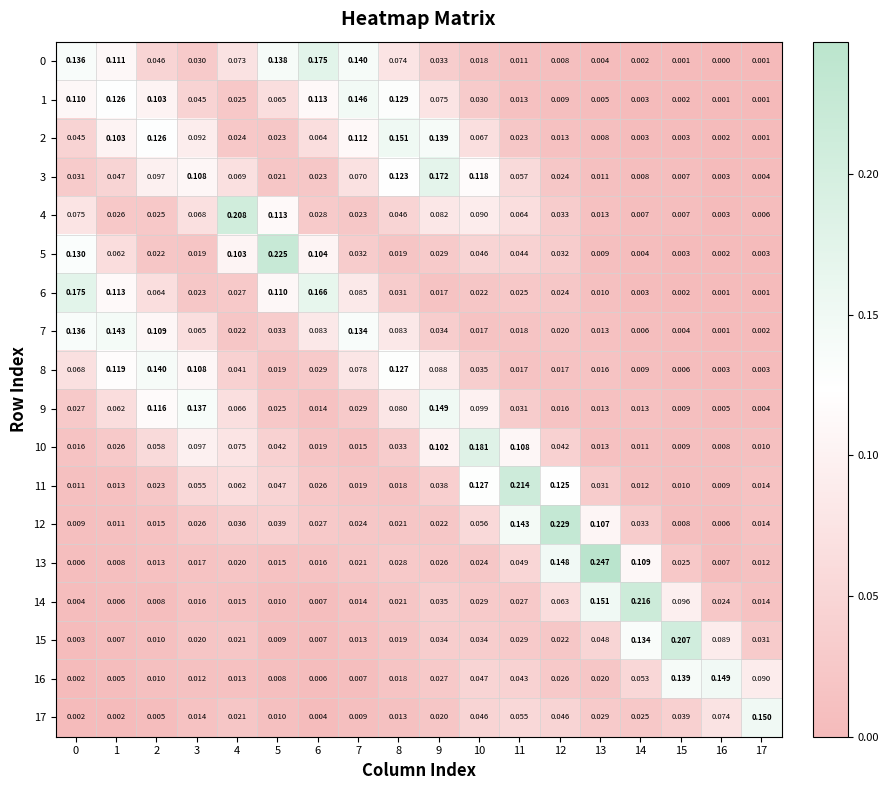

Which series has the largest range (max minus min)?

13